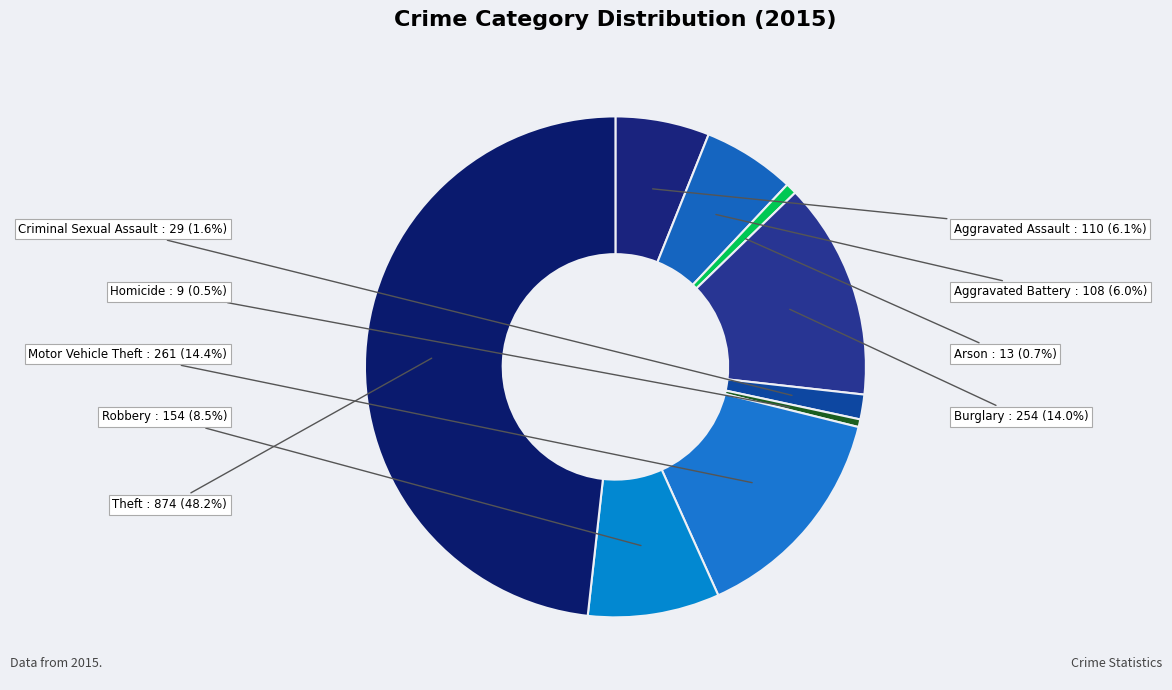

The Burglary slice represents 19% of the pie. True or false?

False